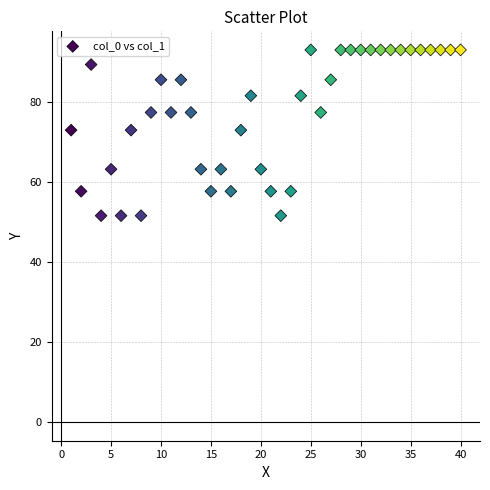

What is the range of X values (max minus min)?

39.0